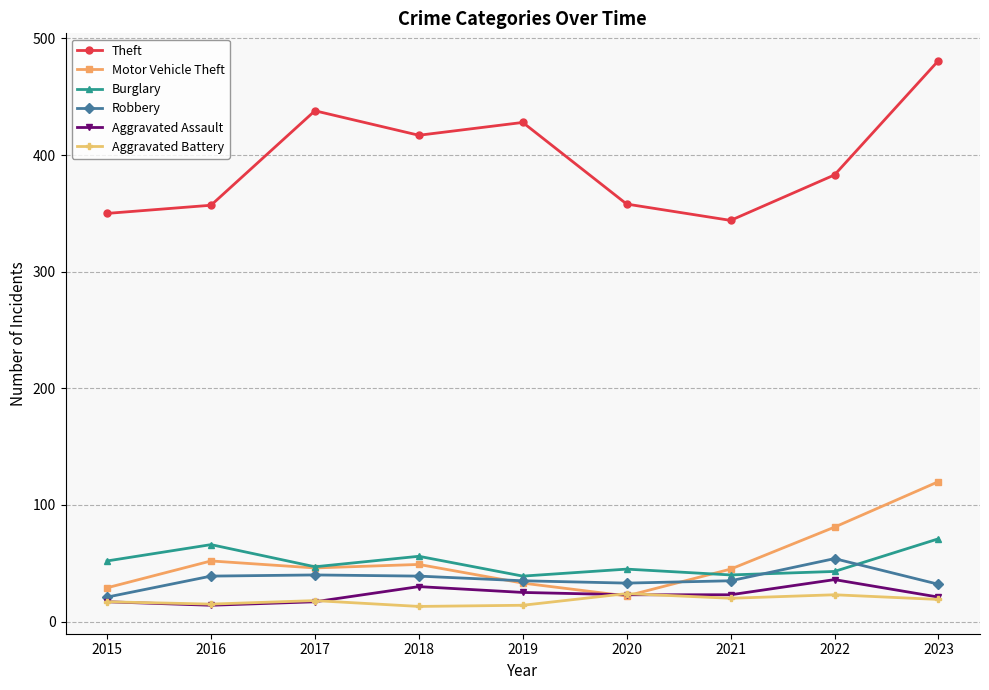

Does the chart have visible grid lines?

Yes